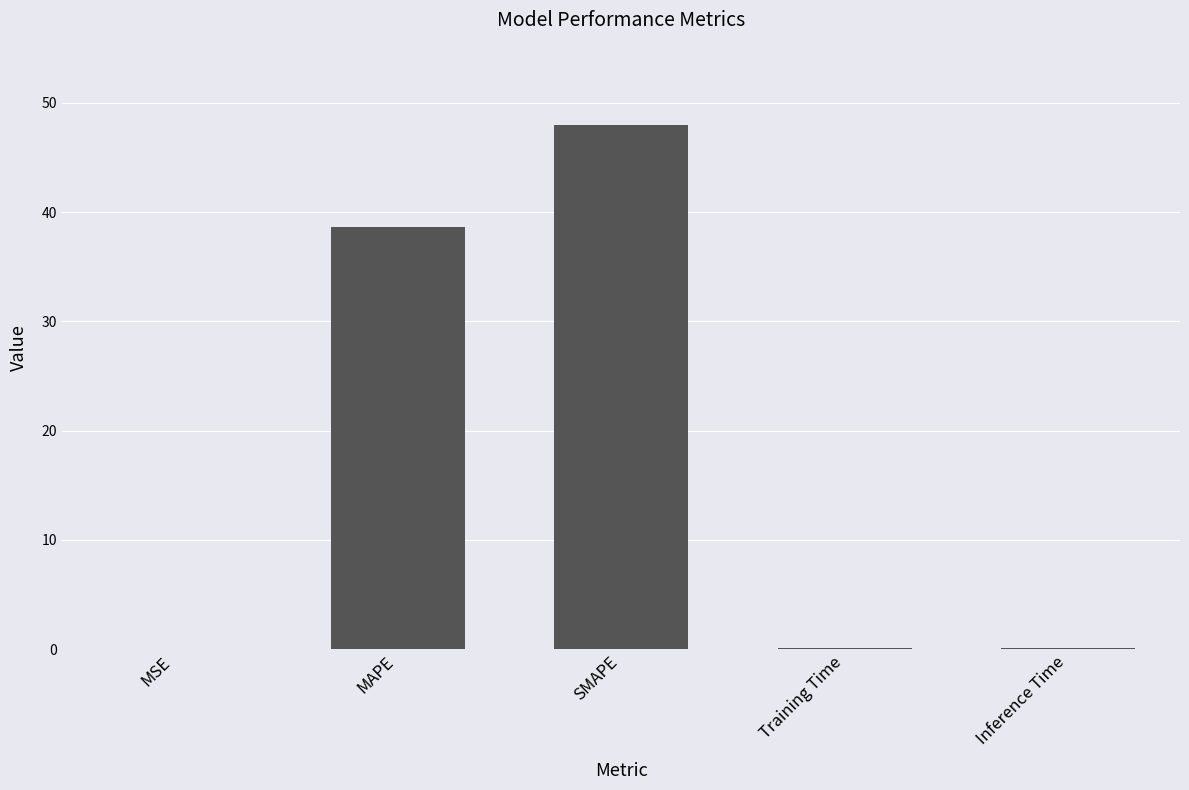

What is the greatest value displayed?

47.9